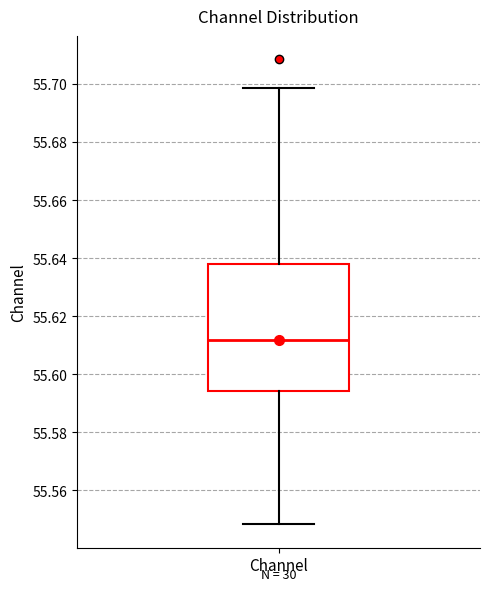

Transcribe this box plot: give where the median line is, the range the box spans, and where the two whiskers end, as read against the y-axis. The values are not printed on the chart, so give them approximately, as read against the axis.

median 55.612, box 55.594 to 55.638, whiskers 55.548 to 55.698